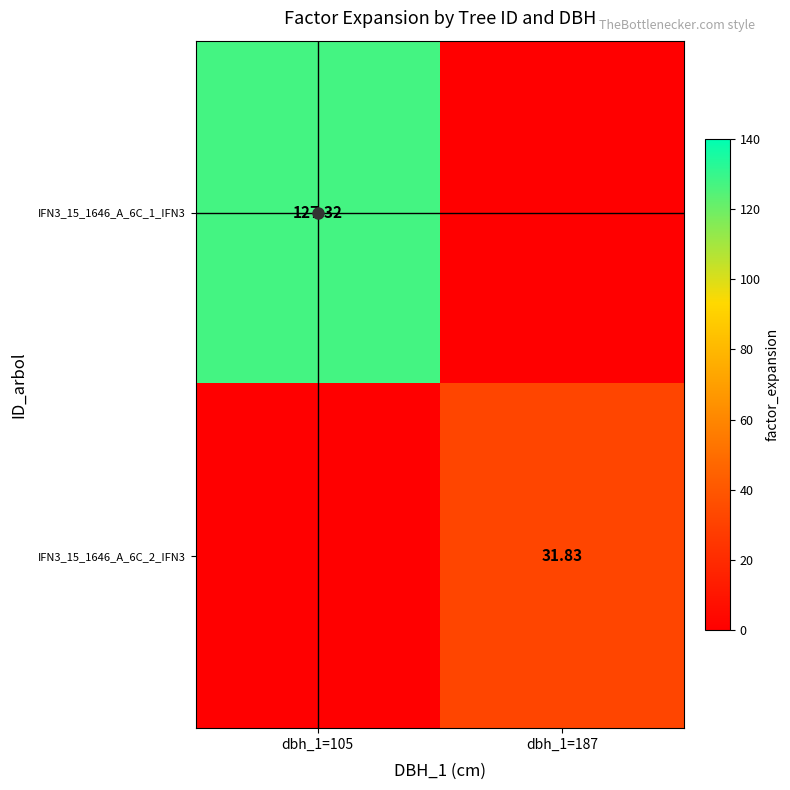

How many data points in IFN3_15_1646_A_6C_2_IFN3 are above 31?

1